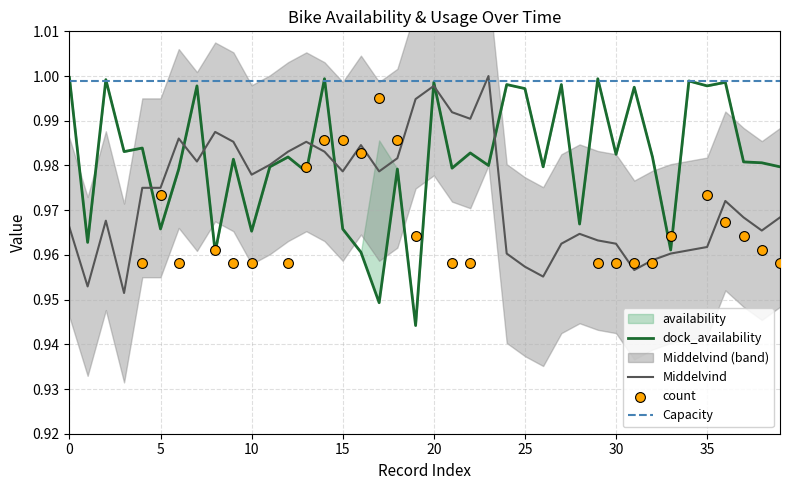

Is the value of availability at 9 greater than the value of Middelvind at 34?

Yes